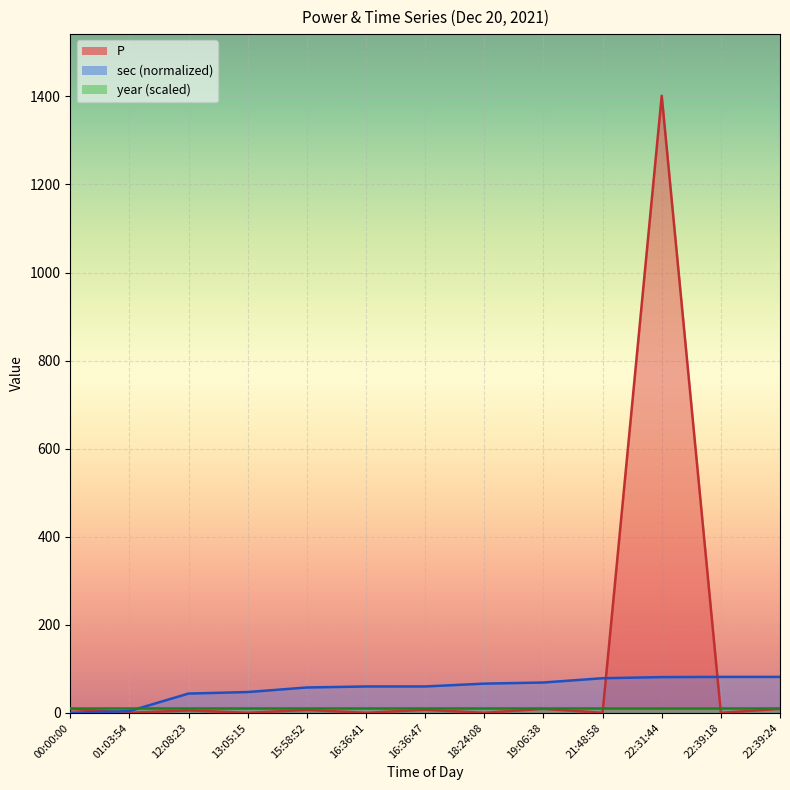

Which series has the largest total across all categories?

P